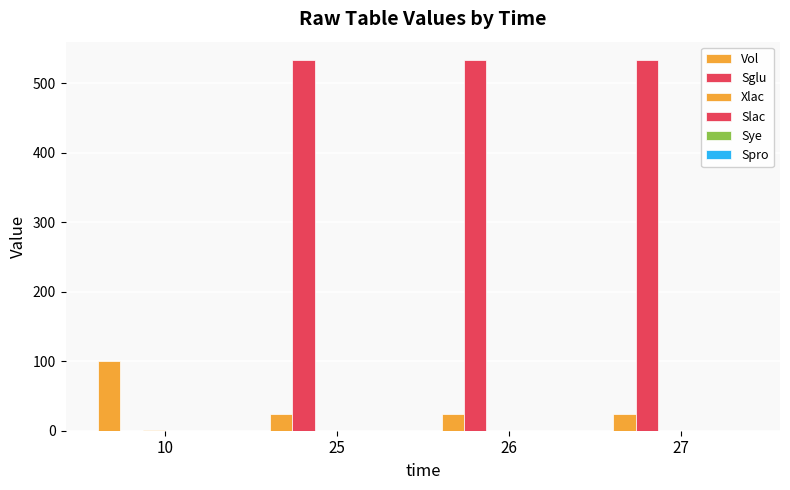

What is the maximum value shown in the chart?

533.5